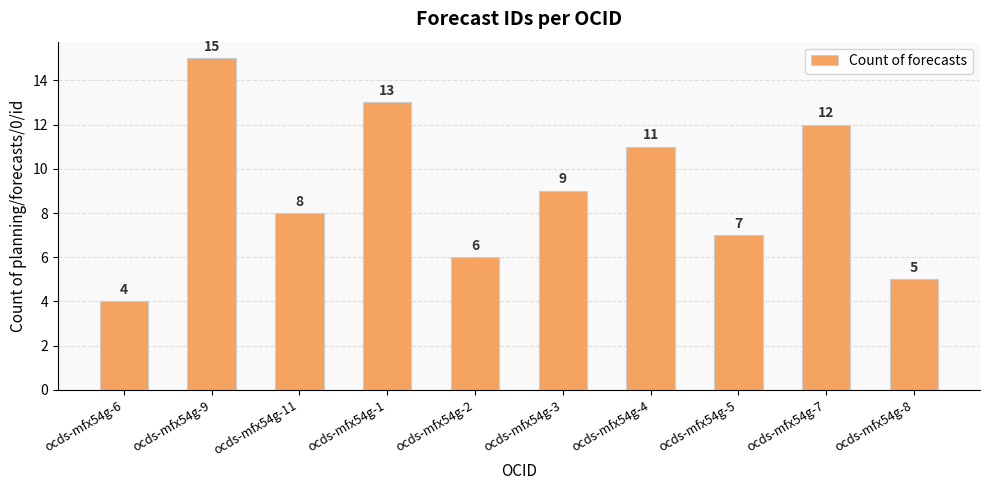

What is the value of the 6th bar from the left?

9